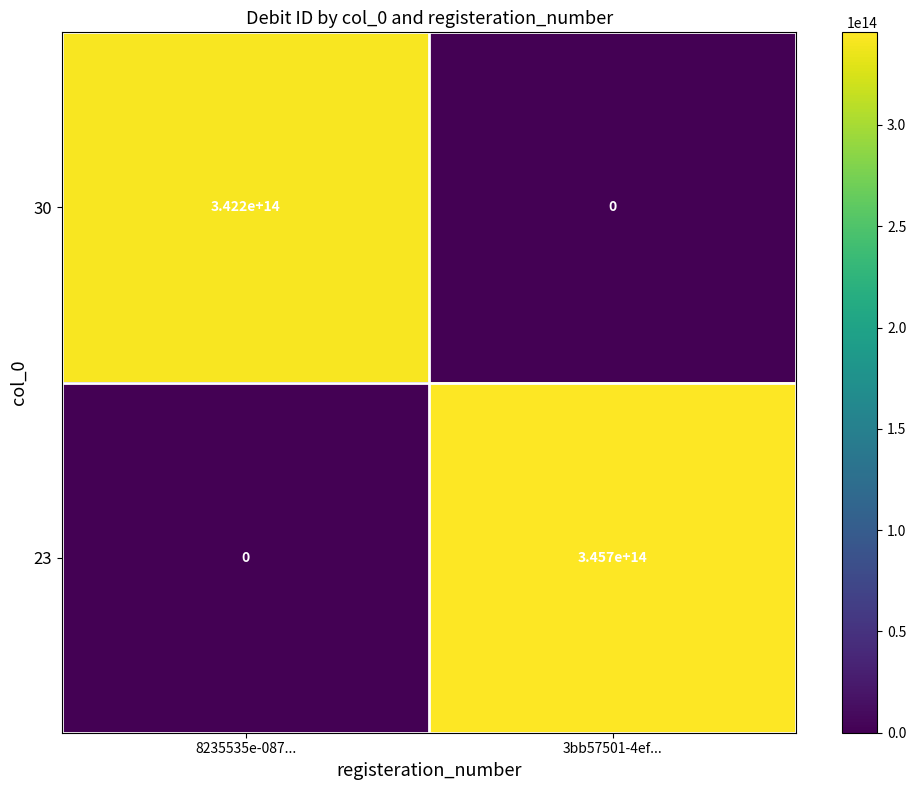

Which series has the largest total across all categories?

23